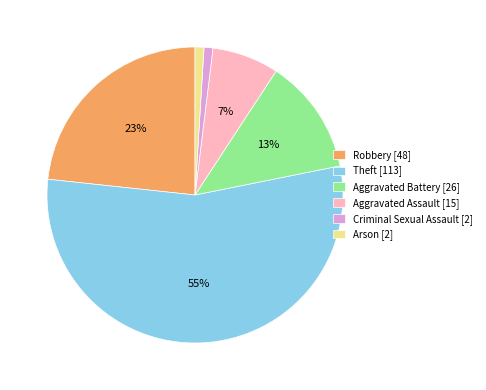

Which slice is the largest?

Theft [113]